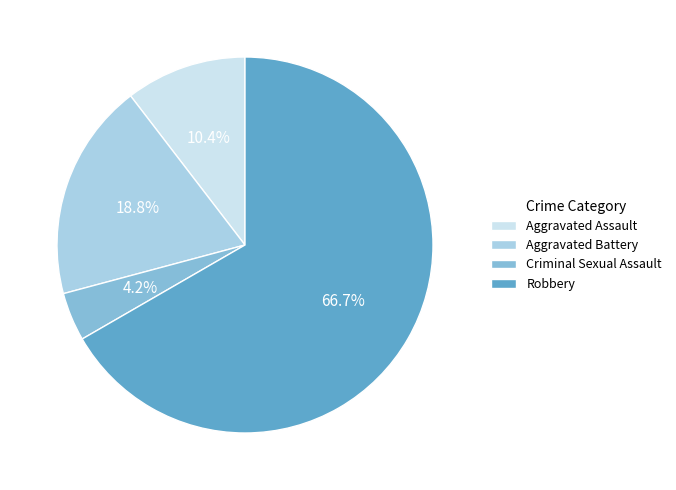

Which has a higher value, Robbery or Criminal Sexual Assault?

Robbery